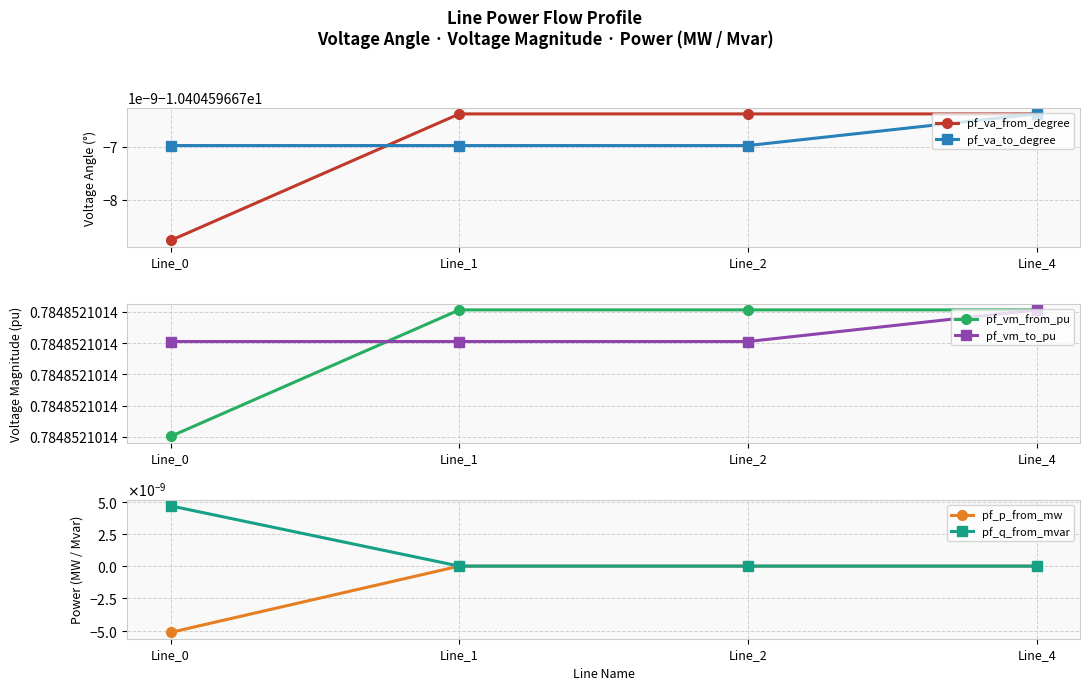

What are all the series names shown in the legend?

pf_va_from_degree, pf_va_to_degree, pf_vm_from_pu, pf_vm_to_pu, pf_p_from_mw, pf_q_from_mvar